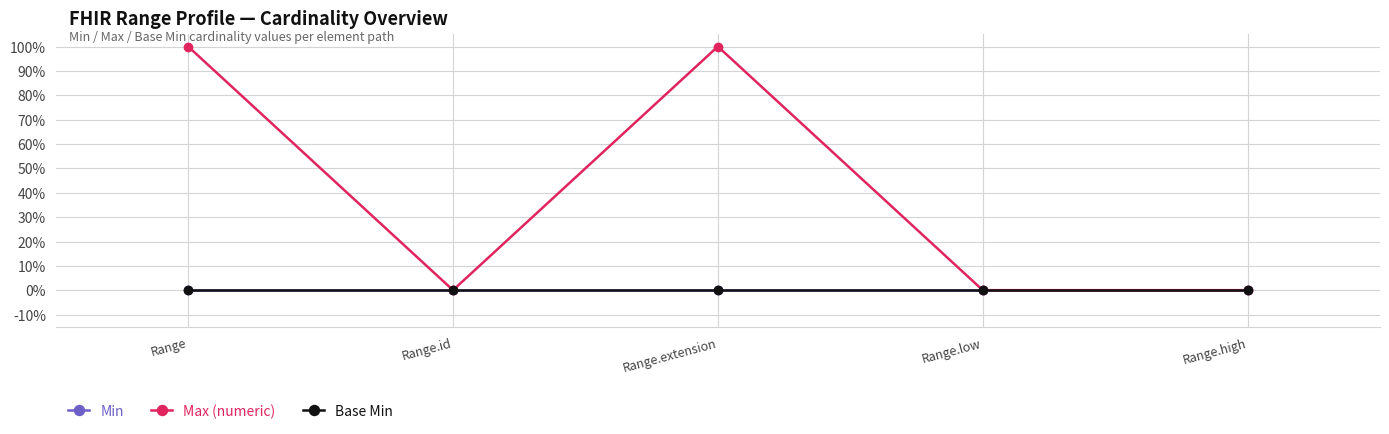

Does the chart have visible grid lines?

Yes